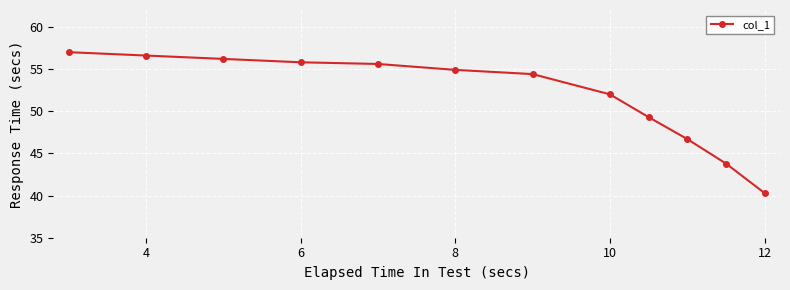

What is the smallest value displayed?

40.3